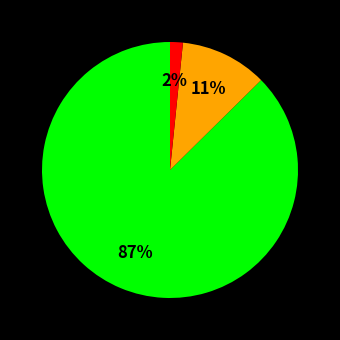

To the nearest percent, what is the average slice percentage?

33%